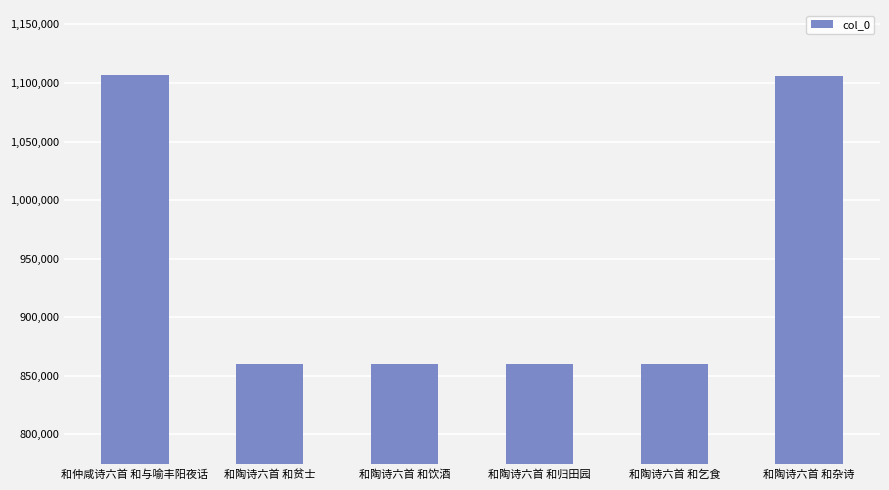

True or false: the data shows 195917 at 和陶诗六首 和归田园.

False